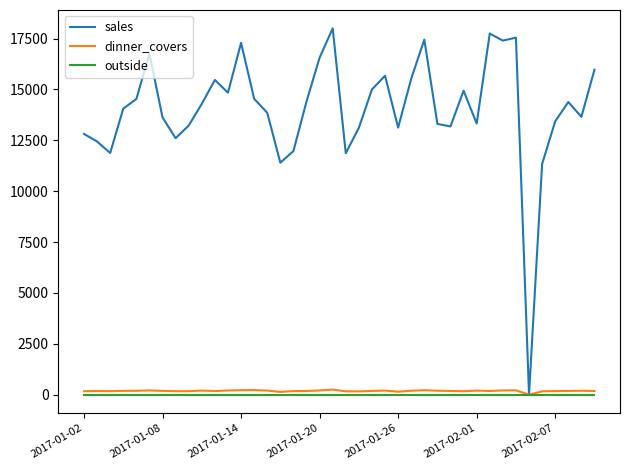

How many lines are shown in the chart?

3